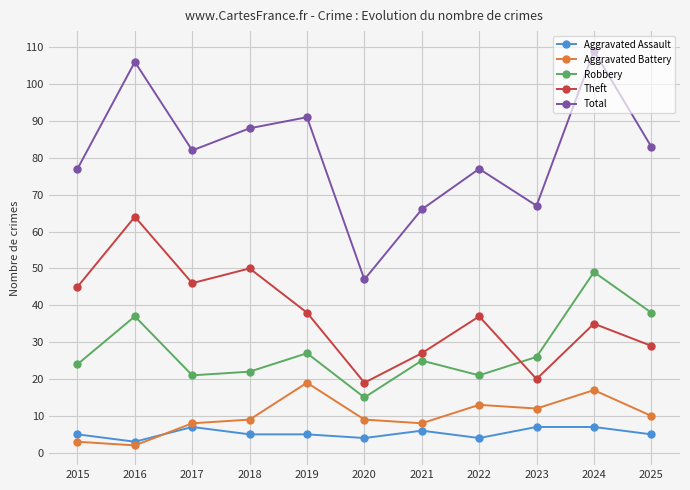

At which label does Total first exceed 82?

2016